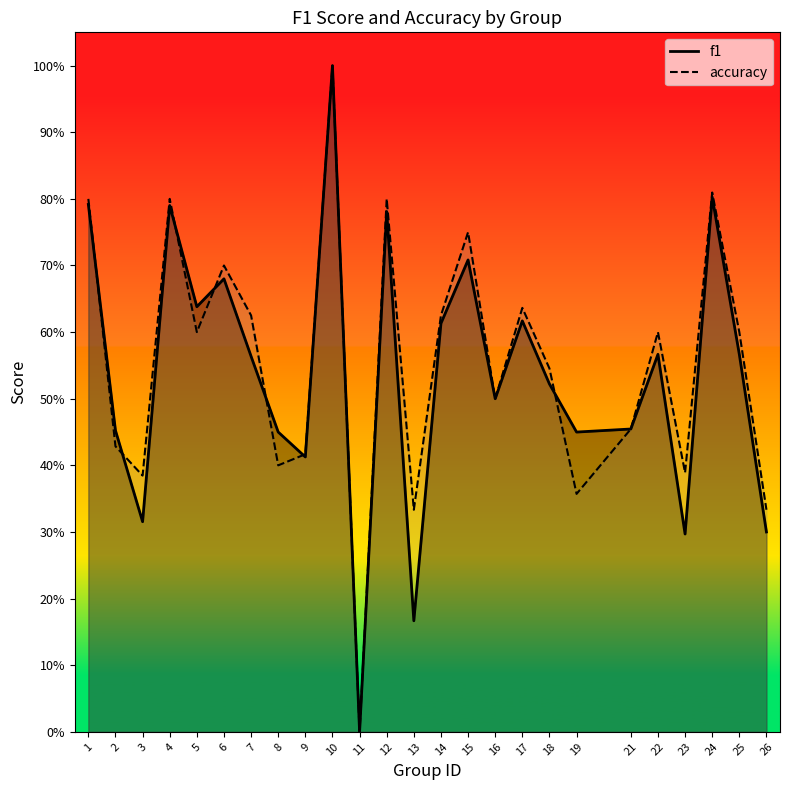

How many f1 values are between 0 and 1?

25